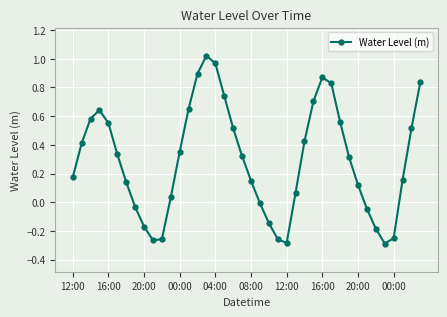

What is the difference between the second highest and second lowest values?

1.3